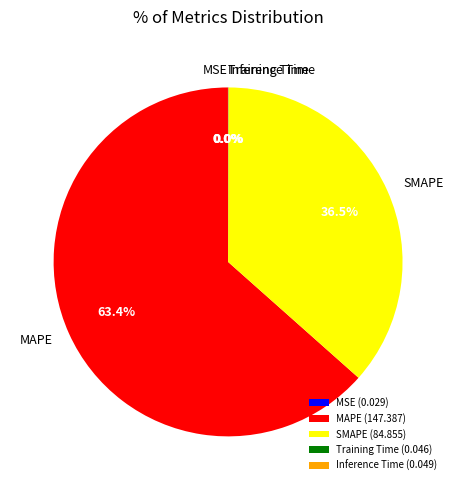

Is there any slice that represents more than half of the pie?

Yes